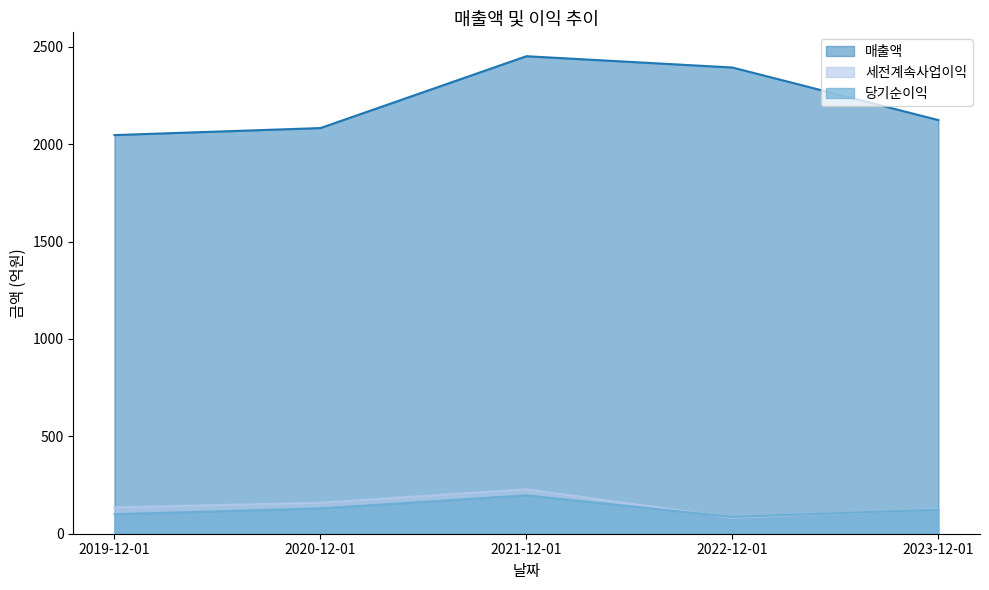

At how many categories does at least one series exceed 1776?

5